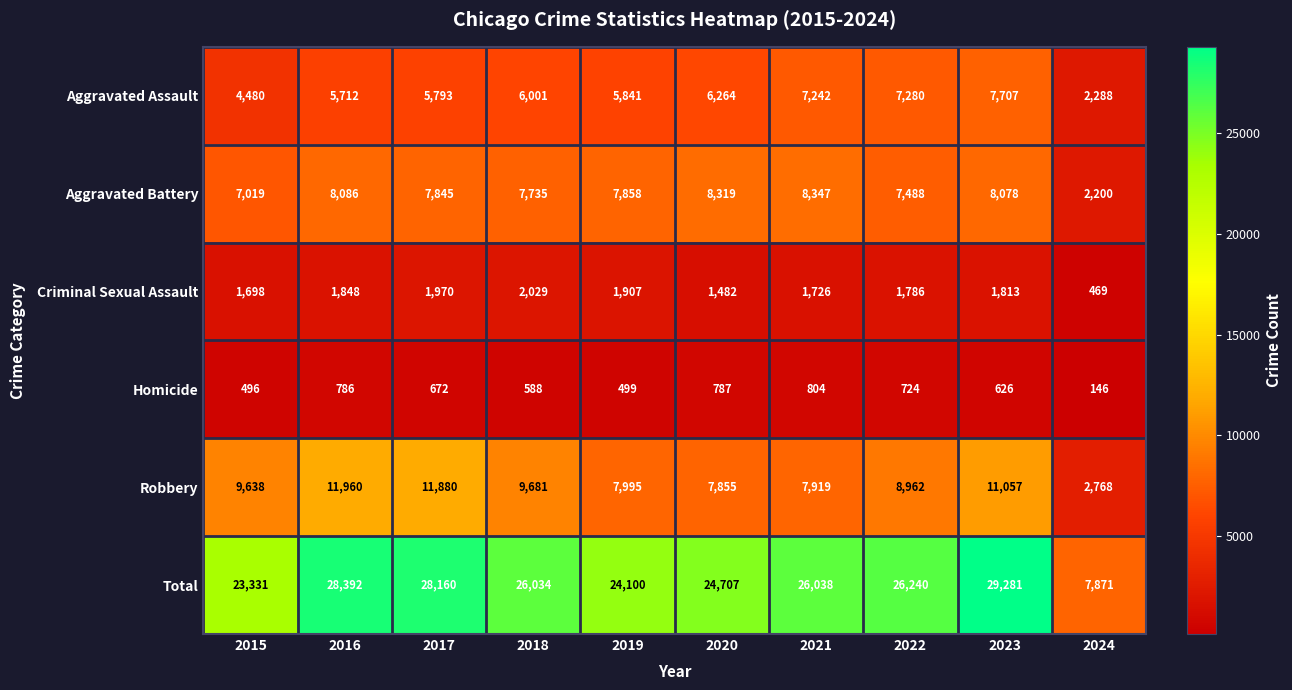

Which series has the largest range (max minus min)?

Total